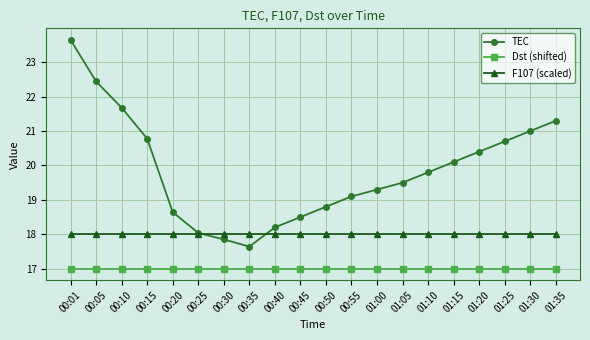

Is it true that F107 (scaled) equals 18.0 at 01:05?

True